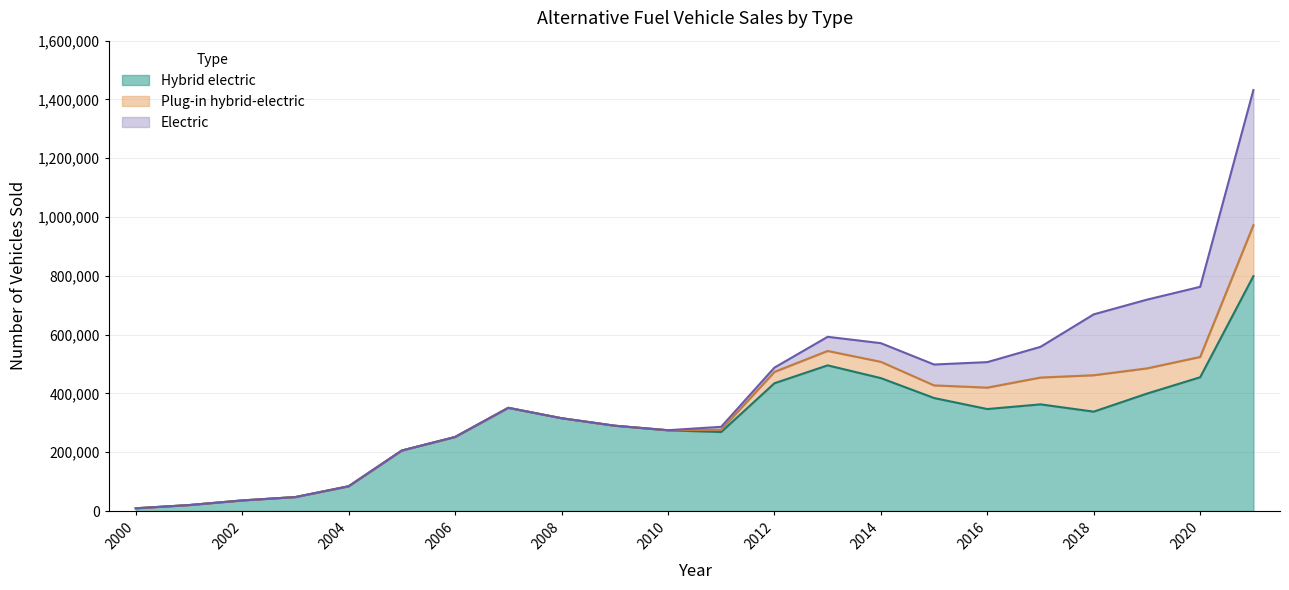

What is the value of the Plug-in hybrid-electric point at the 17th from the left?

72885